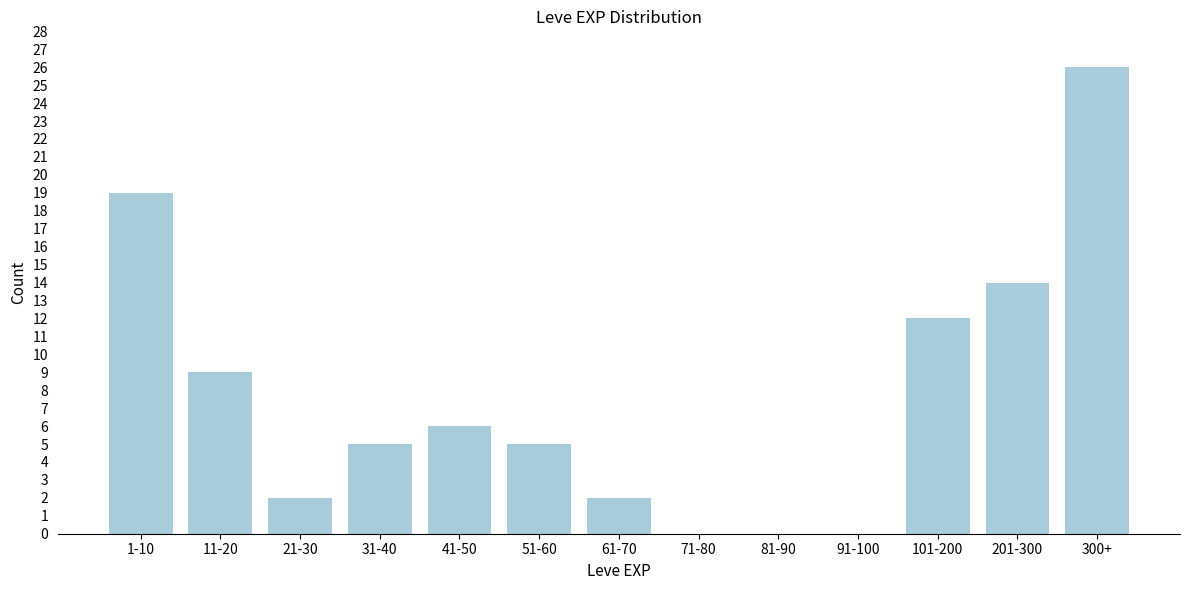

Reading left to right, list all the values displayed in this chart.

1-10=19	11-20=9	21-30=2	31-40=5	41-50=6	51-60=5	61-70=2	71-80=0	81-90=0	91-100=0	101-200=12	201-300=14	300+=26